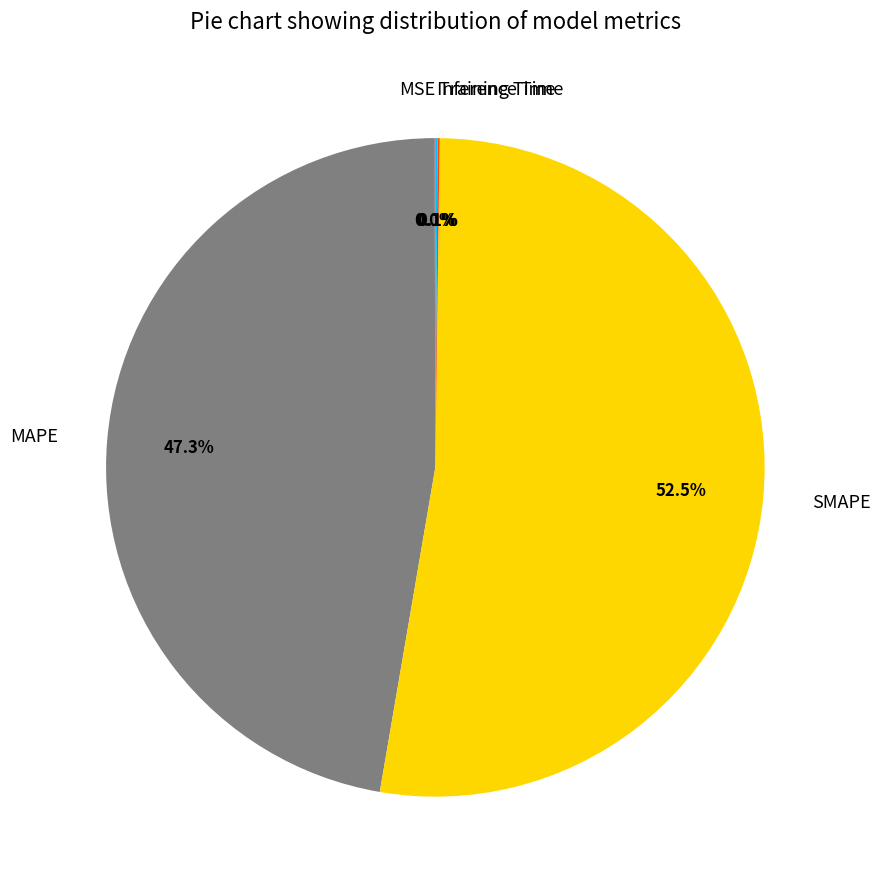

What is the largest slice in the pie chart?

SMAPE